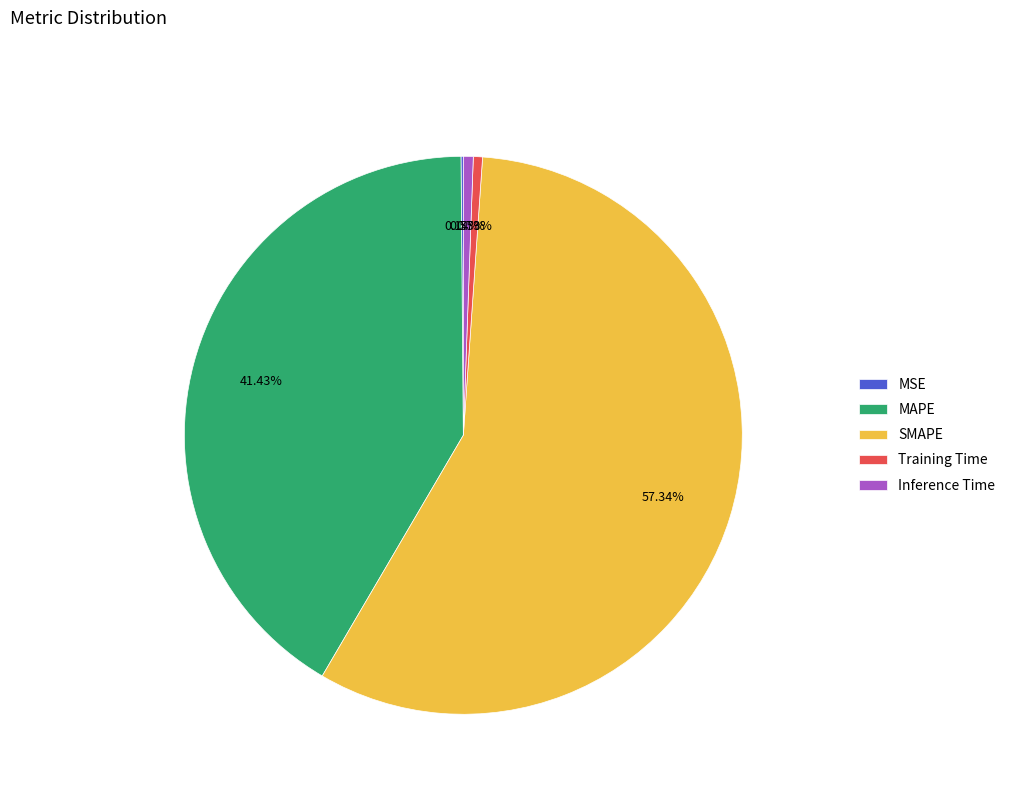

What percentage is the MAPE slice, to the nearest percent?

41%